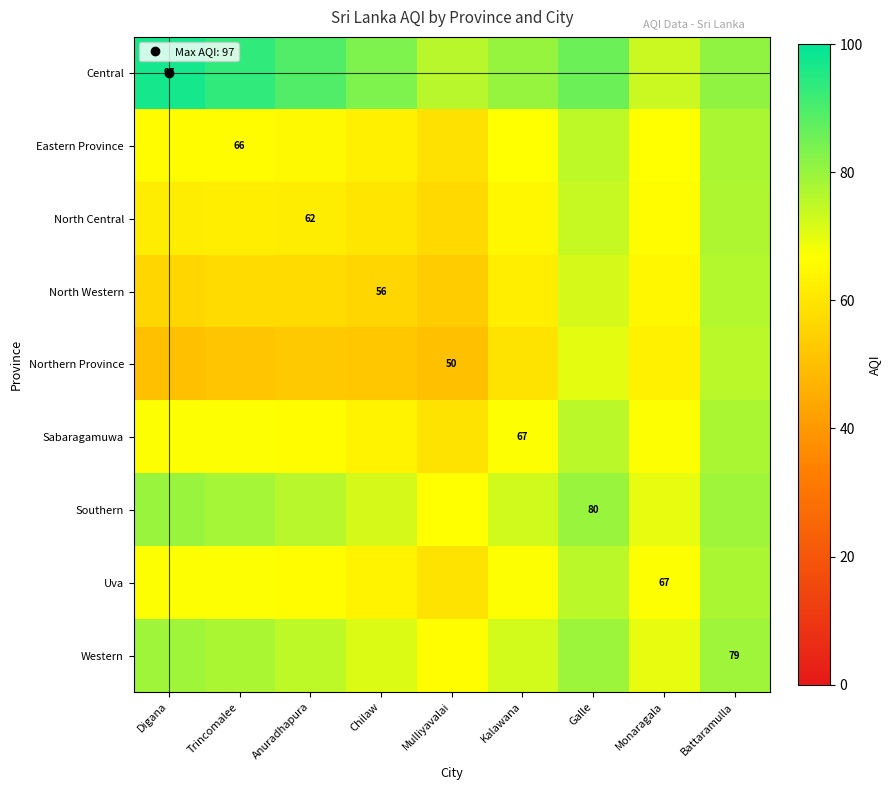

What is the spread (max minus min) of values at Trincomalee?

41.8